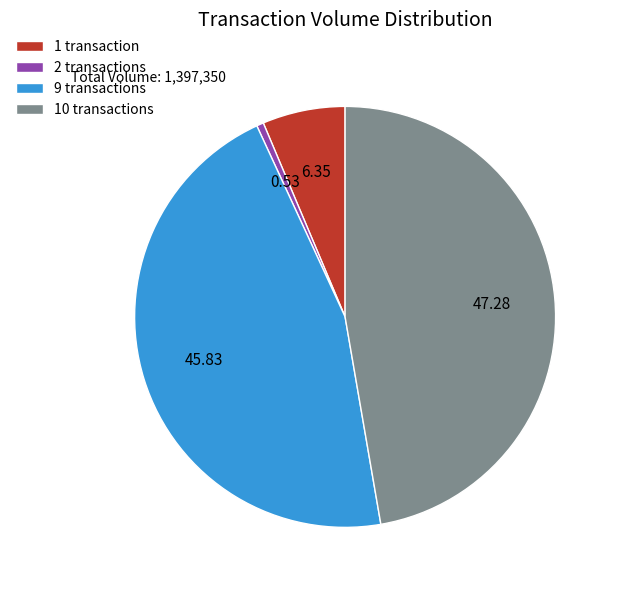

Between 1 transaction and 10 transactions, which is larger?

10 transactions